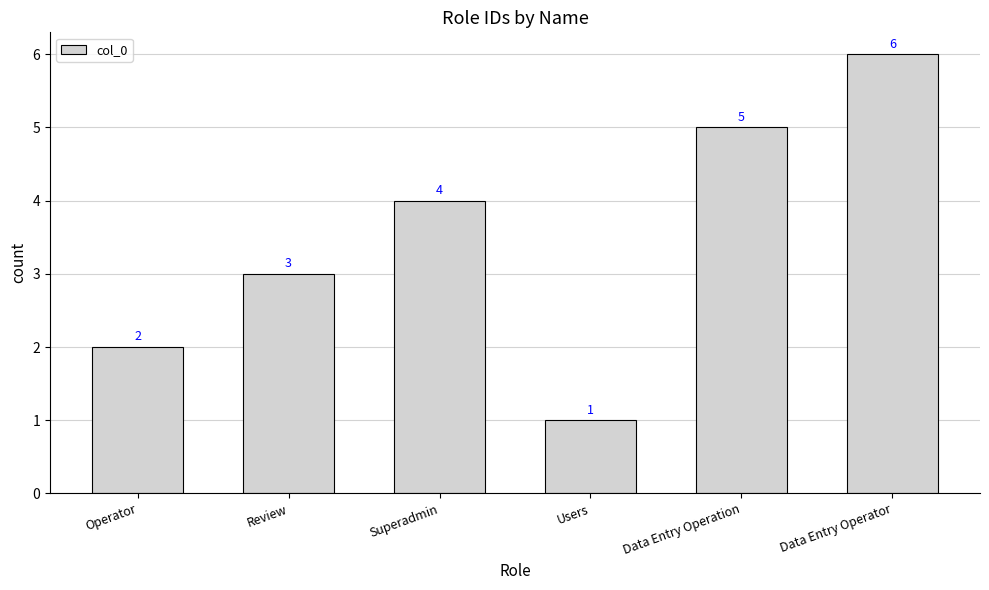

How many data points are less than 4?

3